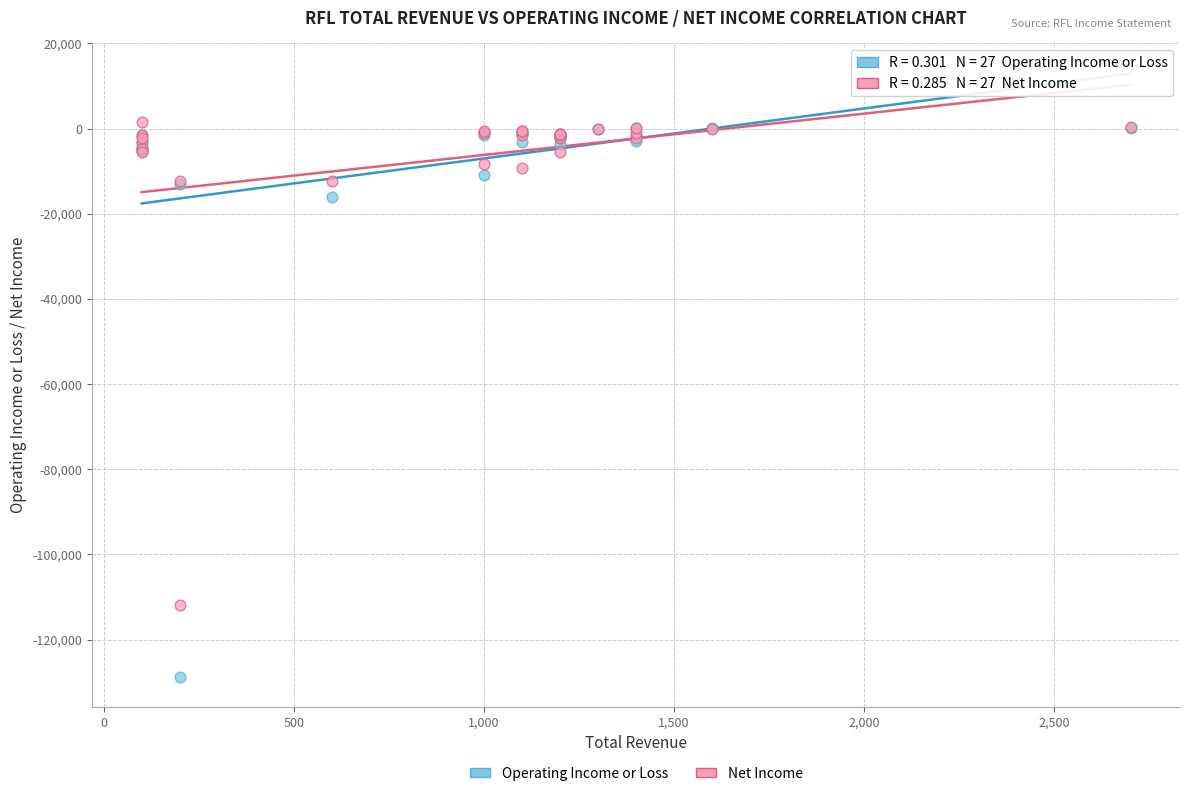

Which series has the widest spread of Y values?

Operating Income or Loss